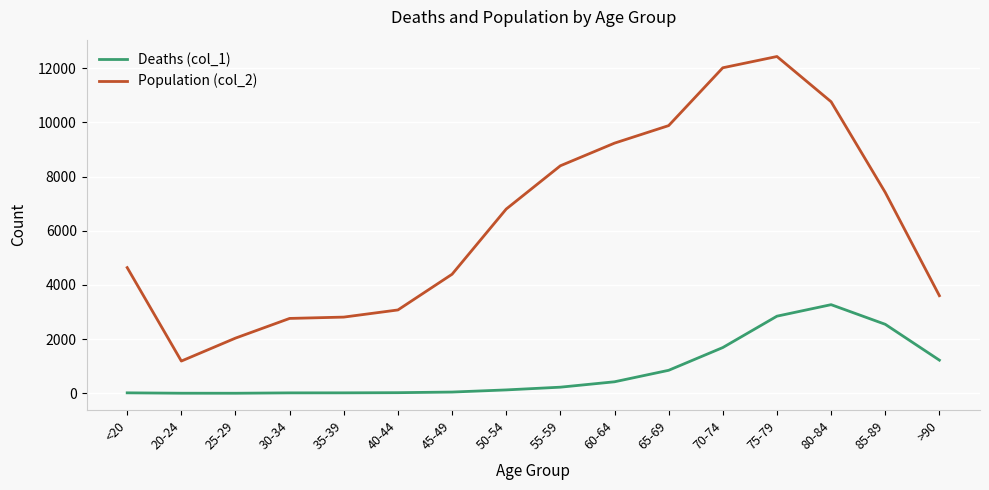

List the series in order of their overall mean, lowest first.

Deaths (col_1), Population (col_2)